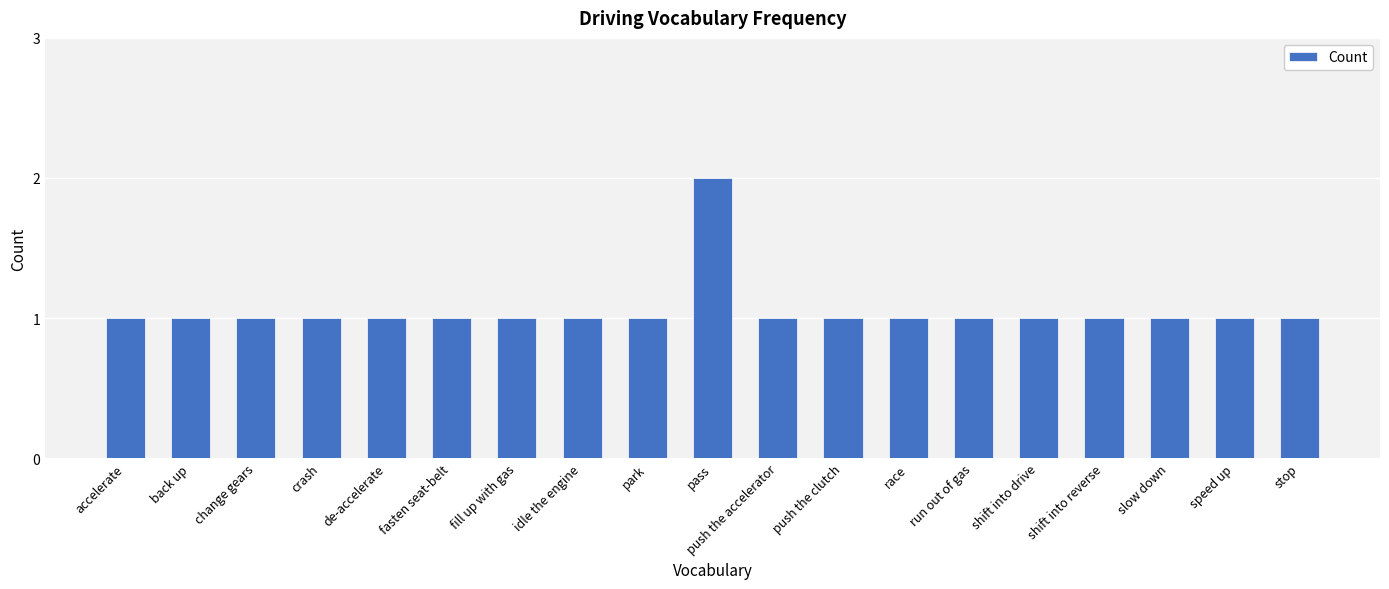

What is the label of the 4th bar from the right?

shift into reverse